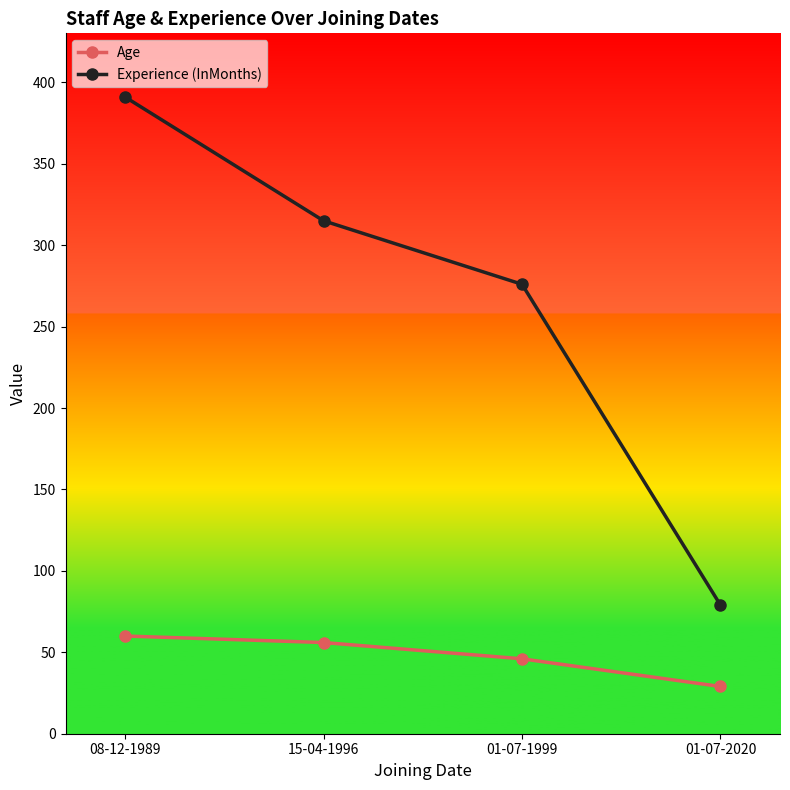

What is the minimum value shown in the chart?

29